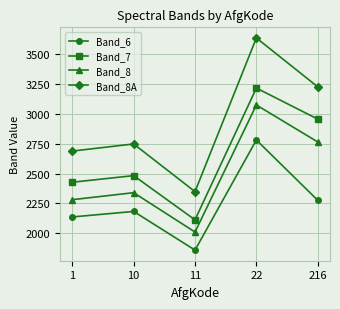

How many values in the Band_8 series are below 2340?

2